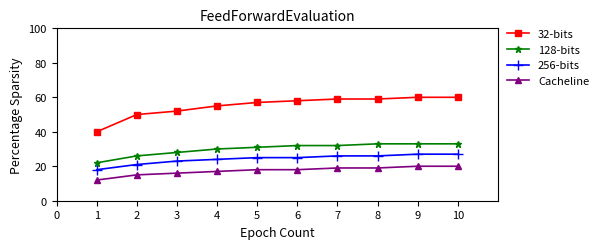

Reading left to right, transcribe all the data shown in this chart.

32-bits: 40	50	52	55	57	58	59	59	60	60
128-bits: 22	26	28	30	31	32	32	33	33	33
256-bits: 18	21	23	24	25	25	26	26	27	27
Cacheline: 12	15	16	17	18	18	19	19	20	20